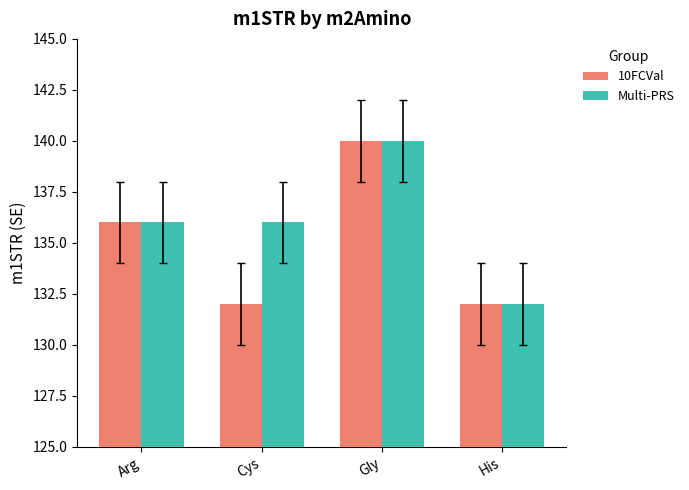

The 10FCVal series shows 204 at Gly. True or false?

False